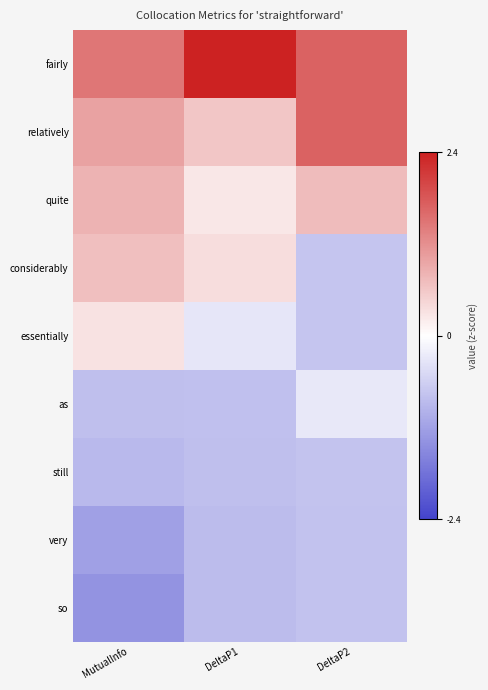

Which series changed the most between MutualInfo and DeltaP1?

fairly